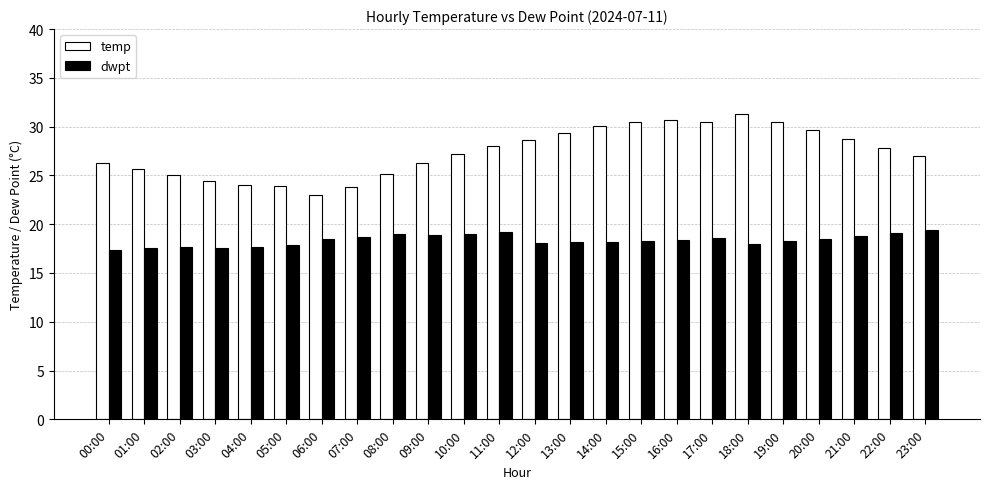

What is the label of the 14th bar from the right?

10:00